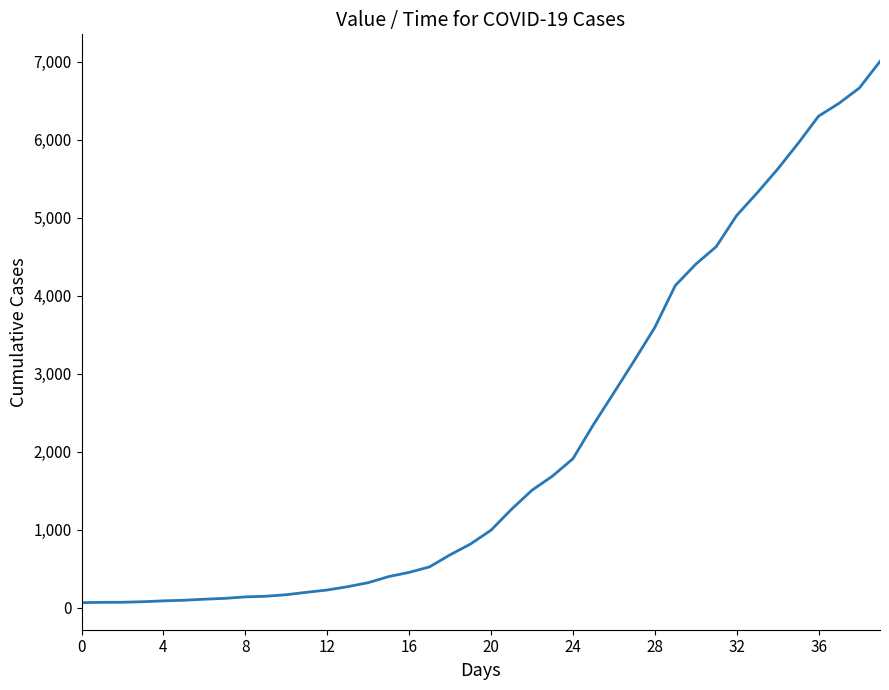

What is the average value?

2144